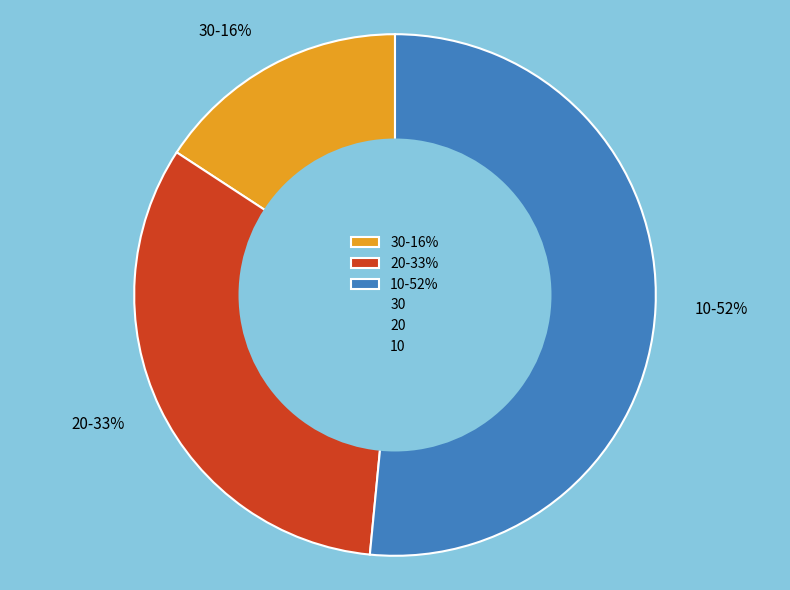

Between 20 and 10, which is larger?

10